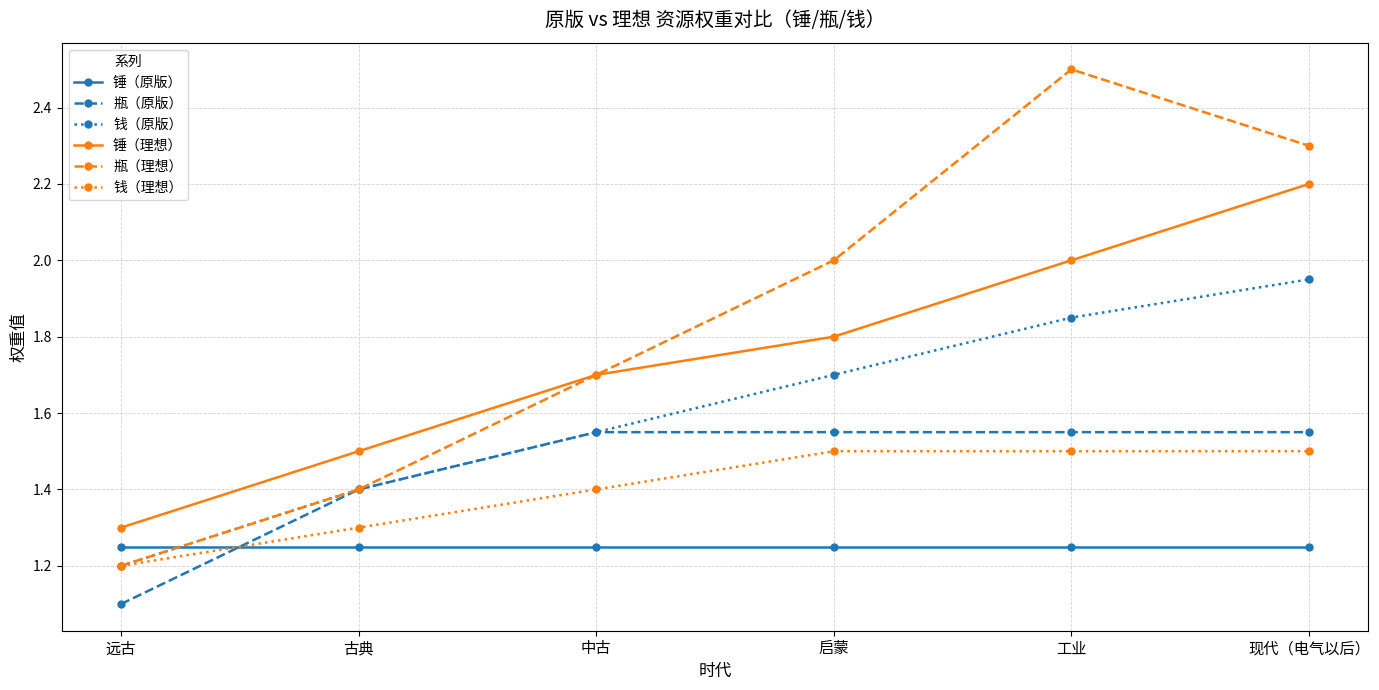

List the labels in order of 瓶（理想） value, largest first.

工业, 现代（电气以后）, 启蒙, 中古, 古典, 远古